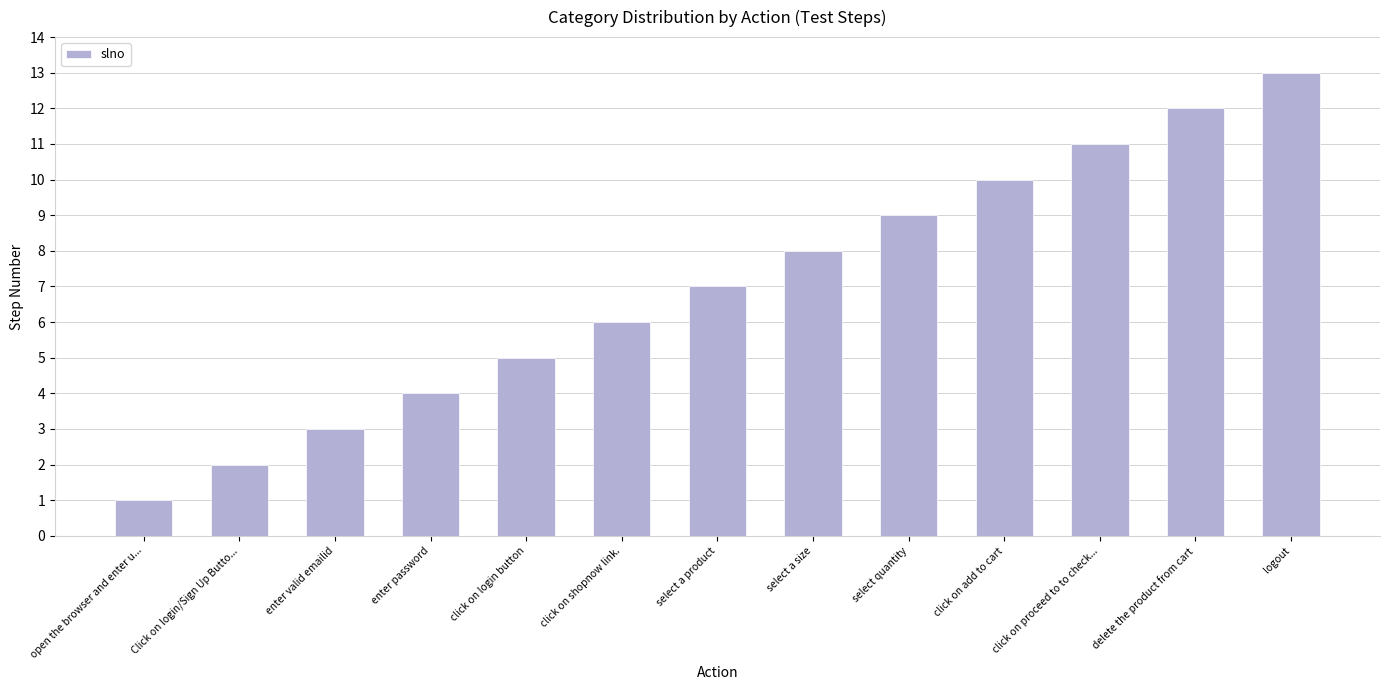

Reading left to right, transcribe all the data shown in this chart.

open the browser and enter u...=1	Click on login/Sign Up Butto...=2	enter valid emailid=3	enter password=4	click on login button=5	click on shopnow link.=6	select a product=7	select a size=8	select quantity=9	click on add to cart=10	click on proceed to to check...=11	delete the product from cart=12	logout=13